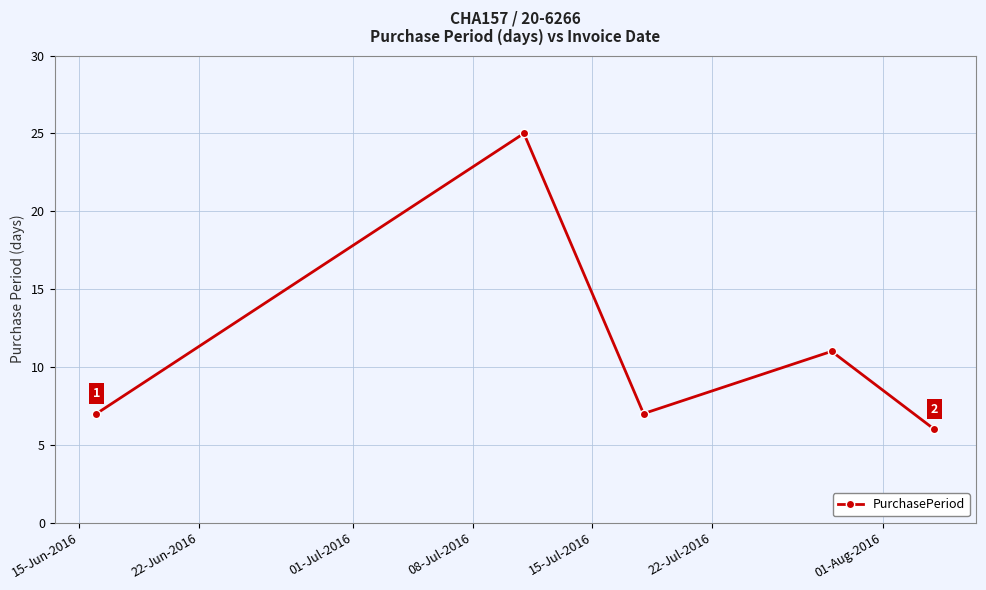

Count the number of categories in the chart.

5